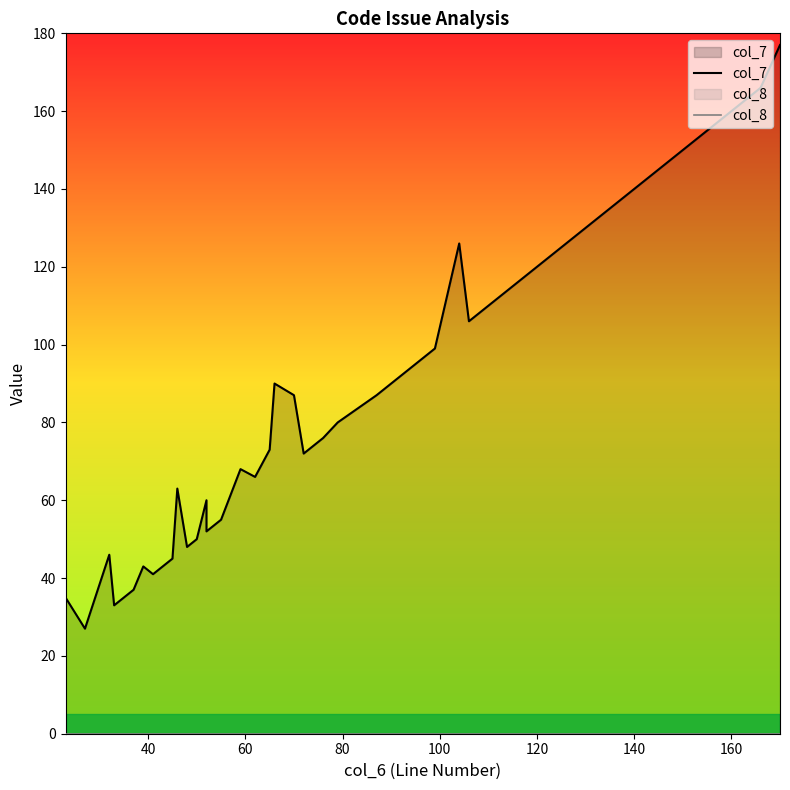

The value of col_7 at 9 is 54. True or false?

False